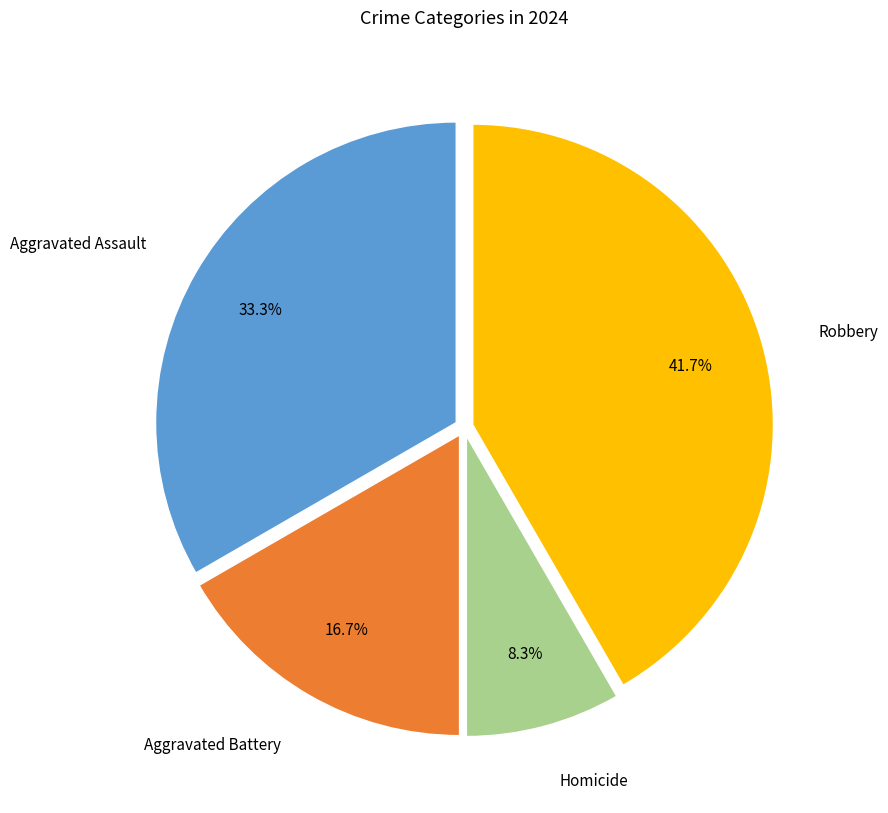

Does any single category account for the majority?

No